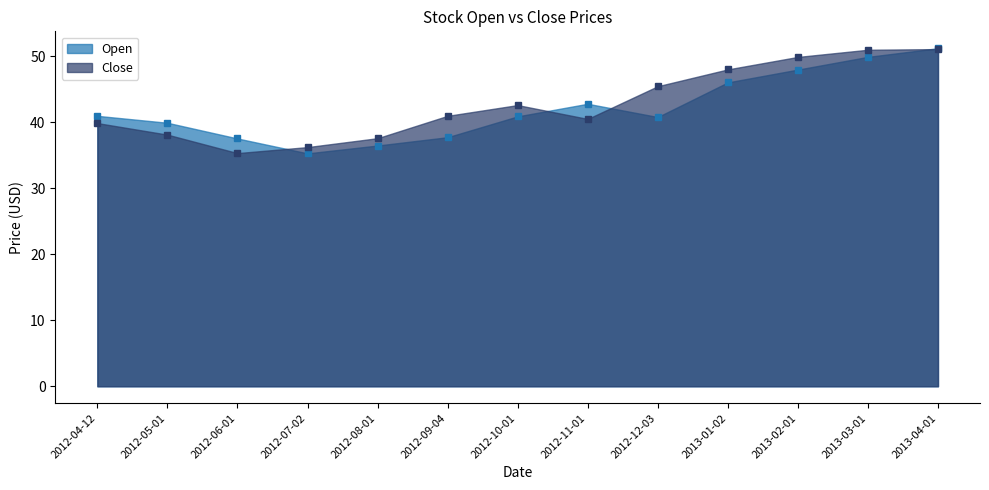

In Close, how many points are lower than both neighbors (excluding endpoints)?

2